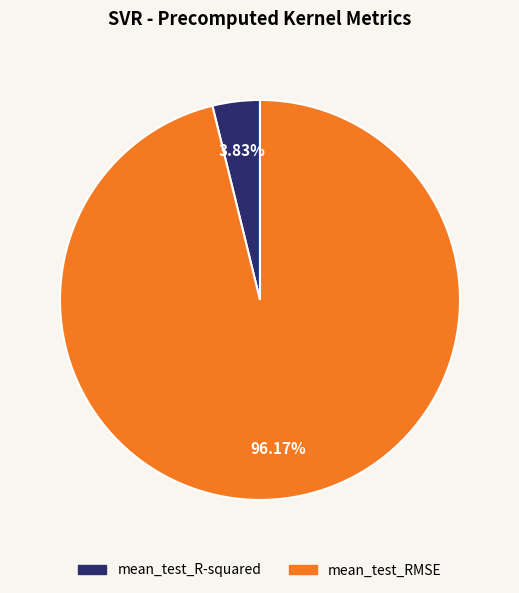

Rank the categories by value from lowest to highest.

mean_test_R-squared, mean_test_RMSE